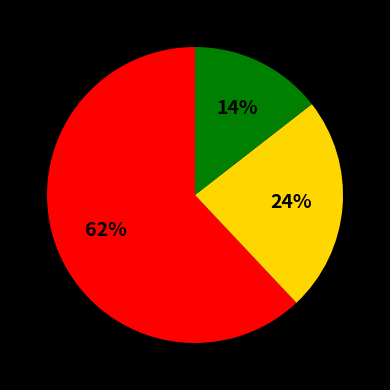

To the nearest percent, what is the average slice percentage?

33%